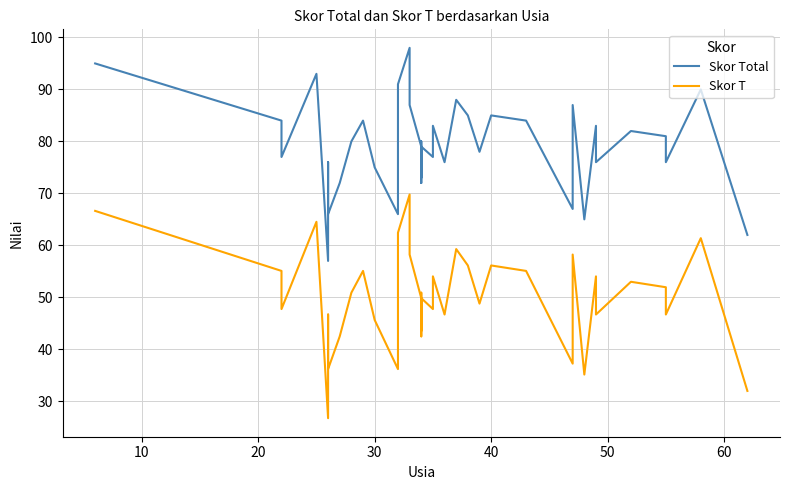

What are all the series names shown in the legend?

Skor Total, Skor T